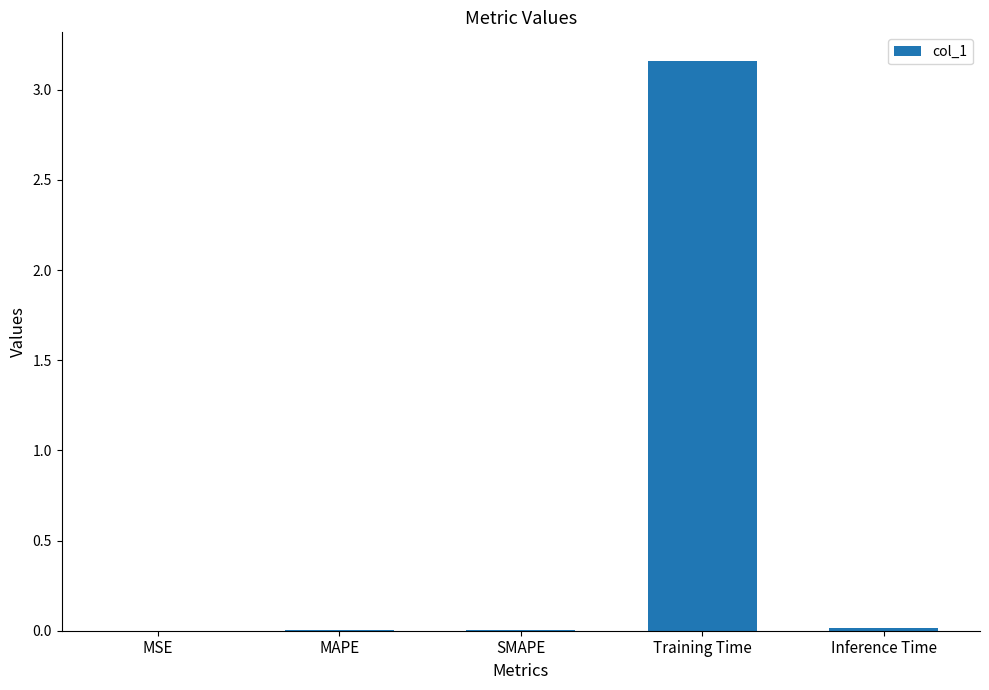

Between Training Time and MAPE, which is larger?

Training Time